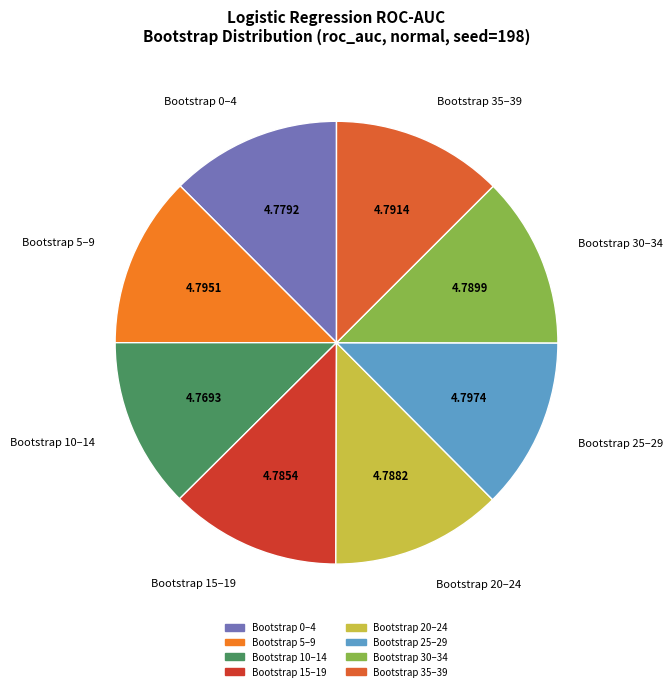

Is the sum of Bootstrap 10–14 and Bootstrap 25–29 greater than half?

No